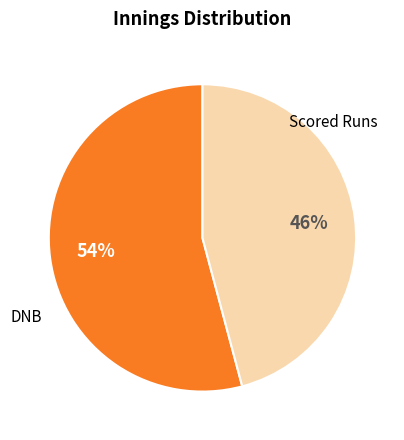

To the nearest percent, what is the average slice percentage?

50%